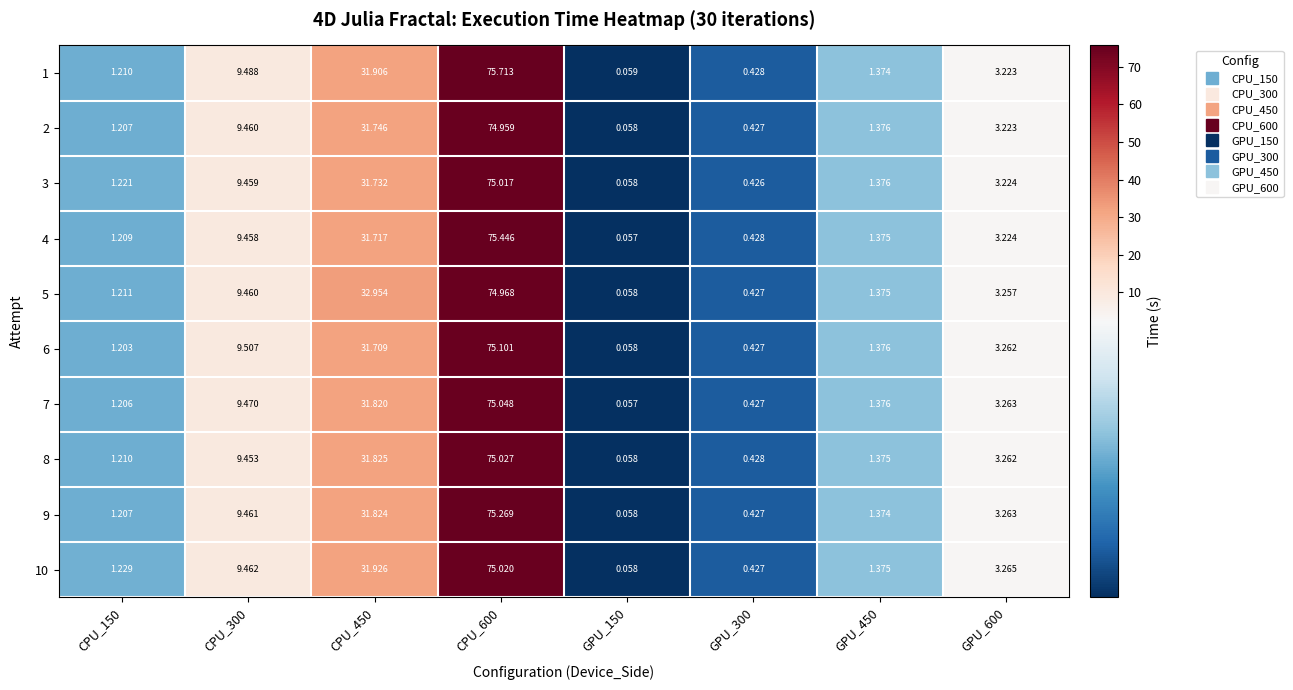

Which label corresponds to the smallest value in the chart?

GPU_150